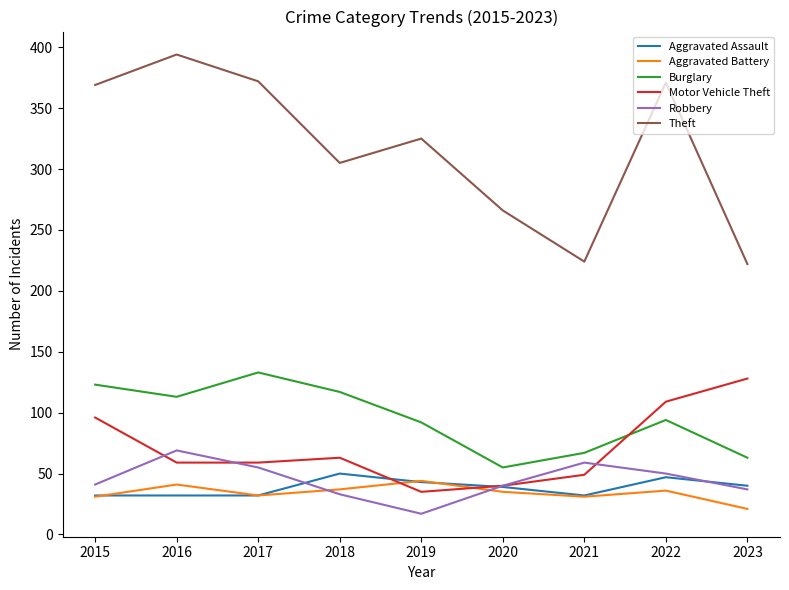

Is this an area chart (filled region under the line)?

No